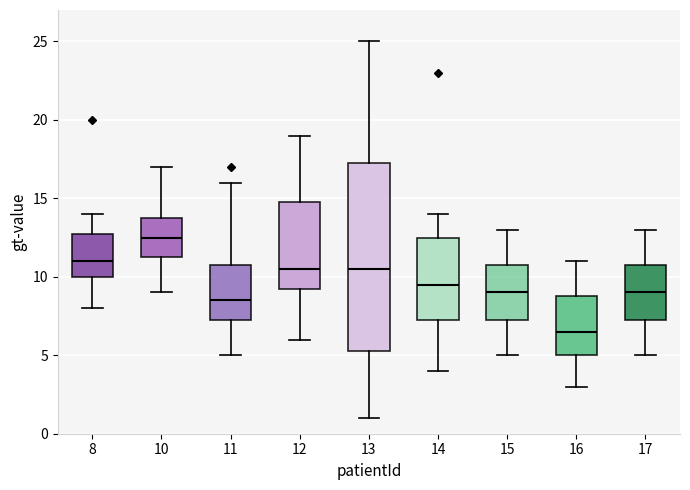

Reading left to right, transcribe this box plot: for each box, give where its median line is, the range the box spans, and where its two whiskers end, as read against the y-axis. The values are not printed on the chart, so give them approximately, as read against the axis.

8: median 11.0, box 10.0 to 13.0, whiskers 8.0 to 14.0
10: median 12.5, box 11.5 to 14.0, whiskers 9.0 to 17.0
11: median 8.5, box 7.5 to 11.0, whiskers 5.0 to 16.0
12: median 10.5, box 9.5 to 15.0, whiskers 6.0 to 19.0
13: median 10.5, box 5.5 to 17.5, whiskers 1.0 to 25.0
14: median 9.5, box 7.5 to 12.5, whiskers 4.0 to 14.0
15: median 9.0, box 7.5 to 11.0, whiskers 5.0 to 13.0
16: median 6.5, box 5.0 to 9.0, whiskers 3.0 to 11.0
17: median 9.0, box 7.5 to 11.0, whiskers 5.0 to 13.0